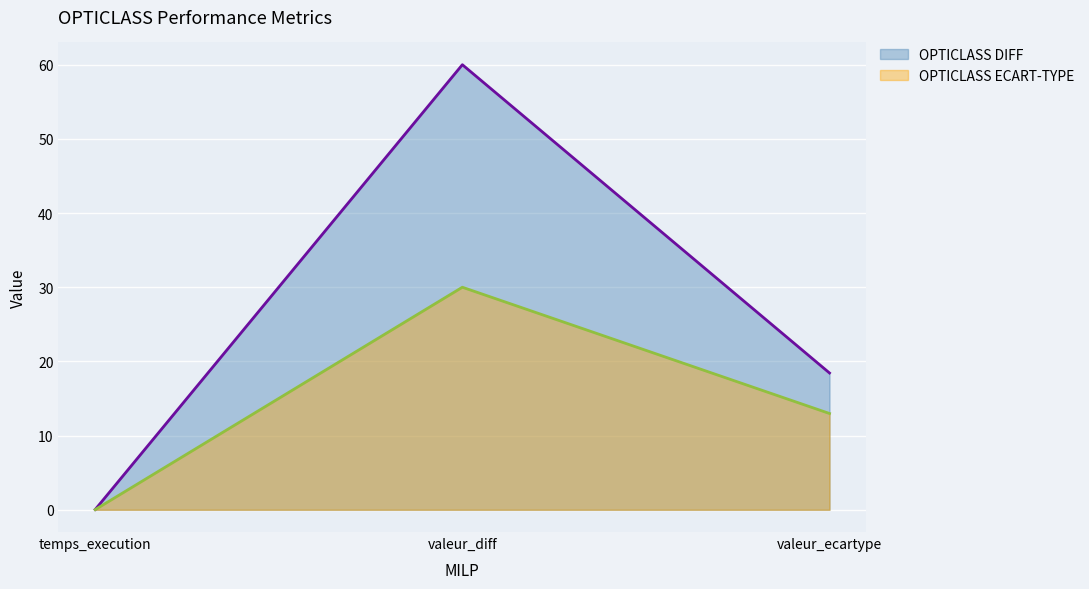

The value of OPTICLASS ECART-TYPE at temps_execution is 0.0. True or false?

False